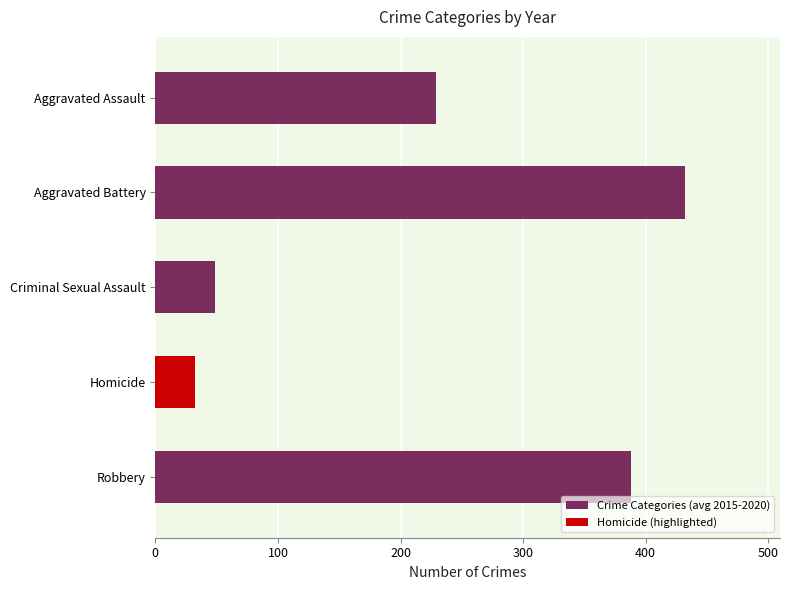

List the labels in order of value, largest first.

Aggravated Battery, Robbery, Aggravated Assault, Criminal Sexual Assault, Homicide